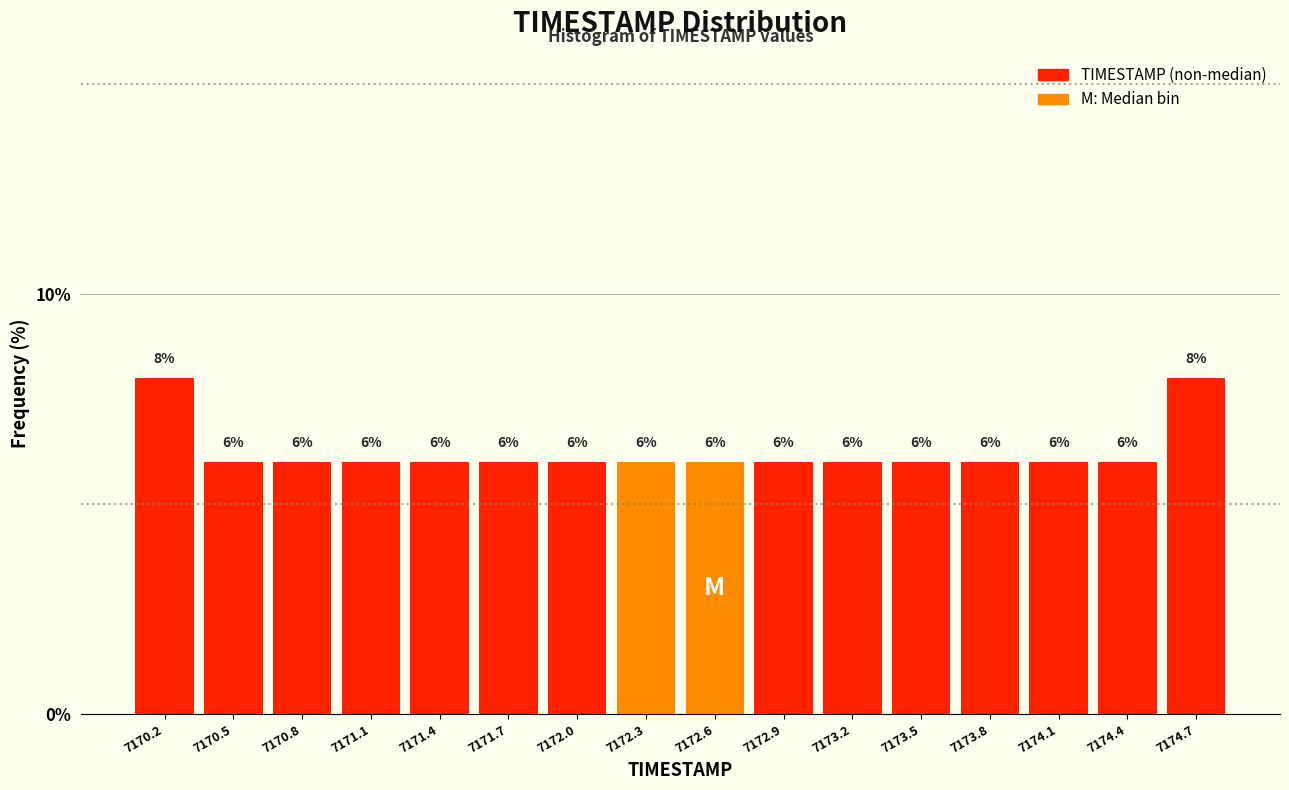

Reading left to right, transcribe this chart: for each bar, give the range it covers on the x-axis and its height. The bar edges are not printed on the chart, so give them approximately, as read against the axis.

7170.00 to 7170.30: 8
7170.30 to 7170.60: 6
7170.60 to 7170.90: 6
7170.90 to 7171.25: 6
7171.25 to 7171.55: 6
7171.55 to 7171.85: 6
7171.85 to 7172.15: 6
7172.15 to 7172.45: 6
7172.45 to 7172.75: 6
7172.75 to 7173.05: 6
7173.05 to 7173.35: 6
7173.35 to 7173.70: 6
7173.70 to 7174.00: 6
7174.00 to 7174.30: 6
7174.30 to 7174.60: 6
7174.60 to 7174.90: 8